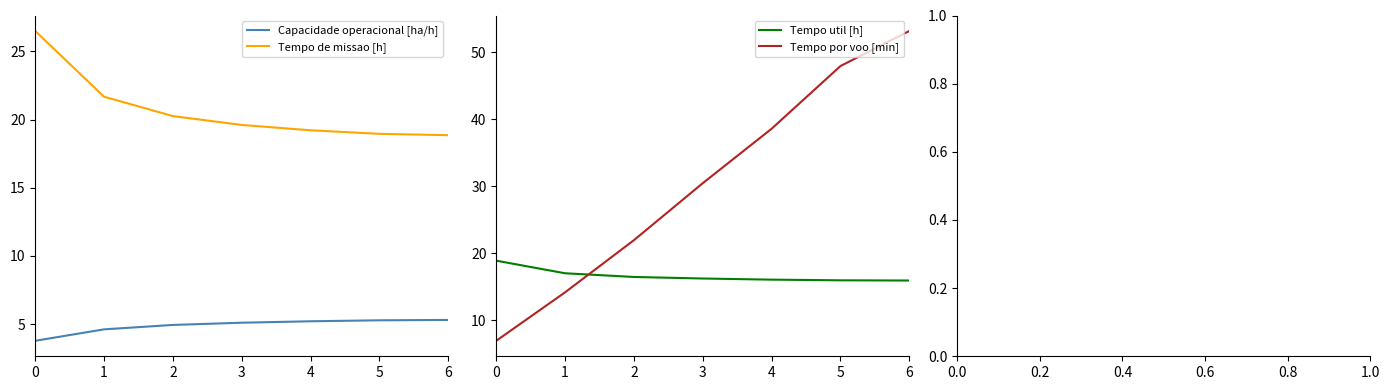

Reading right to left, transcribe all the data shown in this chart.

Capacidade operacional [ha/h]: 6=5.3	5=5.3	4=5.2	3=5.1	2=4.9	1=4.6	0=3.8
Tempo de missao [h]: 6=18.9	5=18.9	4=19.2	3=19.6	2=20.2	1=21.7	0=26.5
Tempo util [h]: 6=15.9	5=16.0	4=16.1	3=16.2	2=16.5	1=17.0	0=18.9
Tempo por voo [min]: 6=53.2	5=47.9	4=38.6	3=30.5	2=22.0	1=14.2	0=7.0